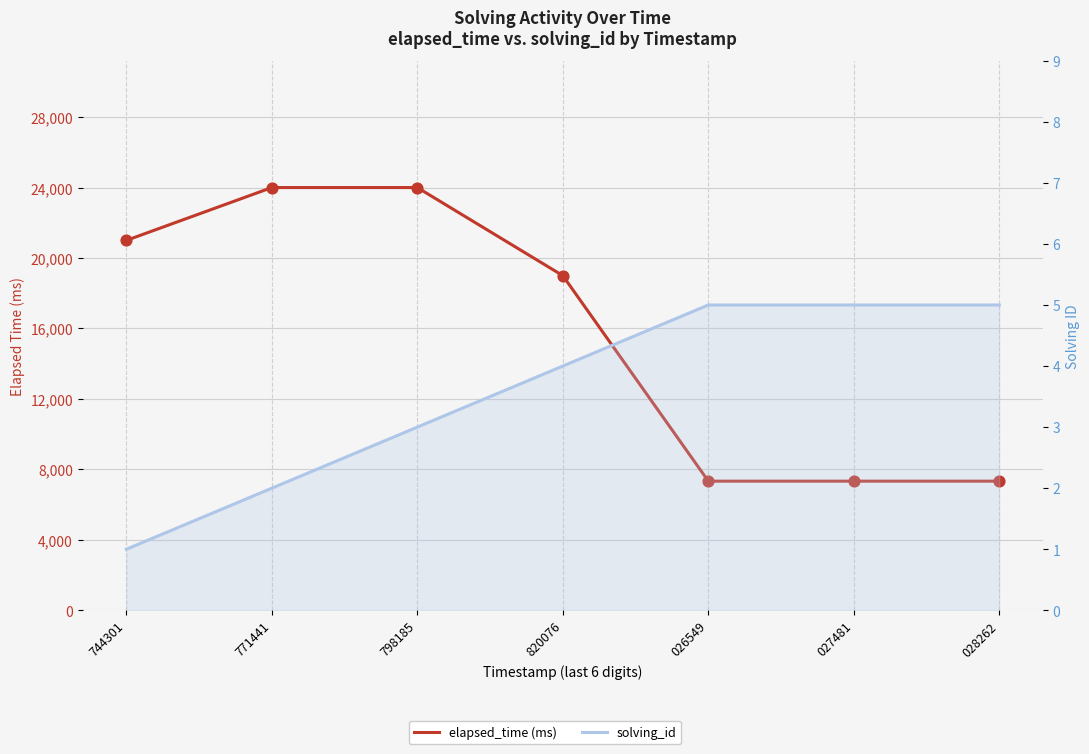

Which series has the widest spread of Y values?

elapsed_time (ms)